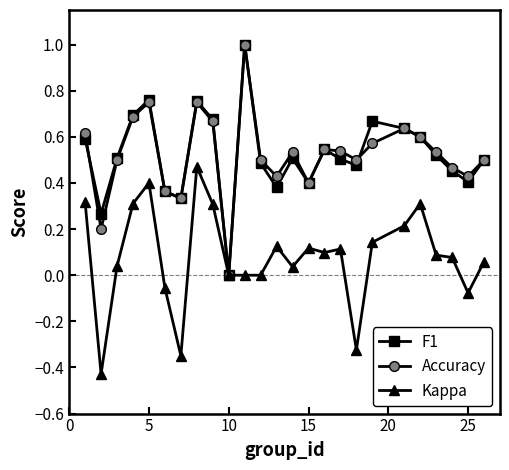

True or false: Kappa has more than 0 interior local peaks.

True